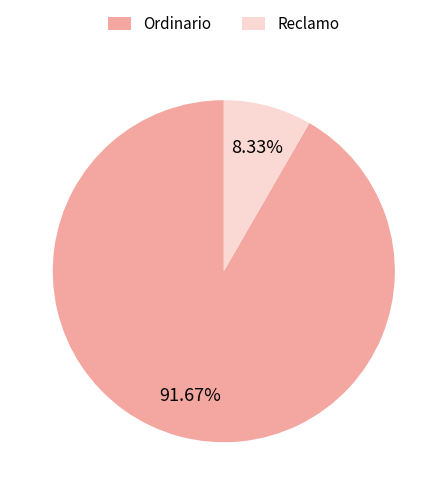

What is the total percentage of Ordinario and Reclamo?

100.0%